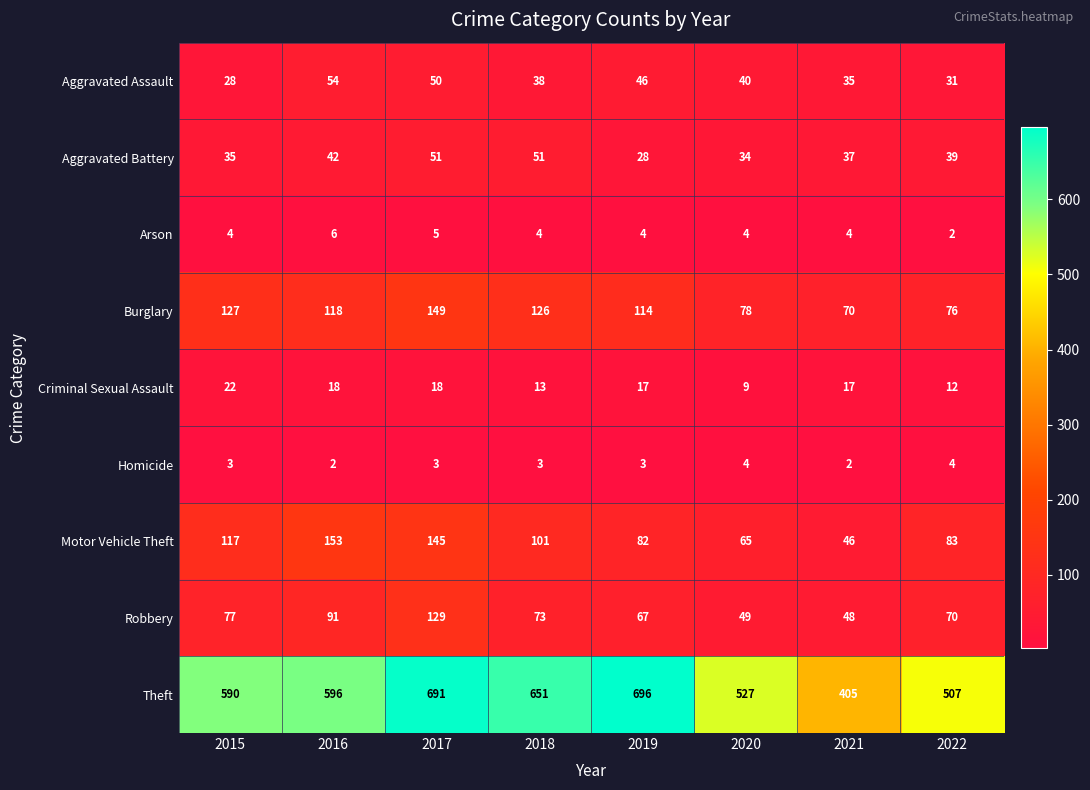

Which series has the largest range (max minus min)?

Theft